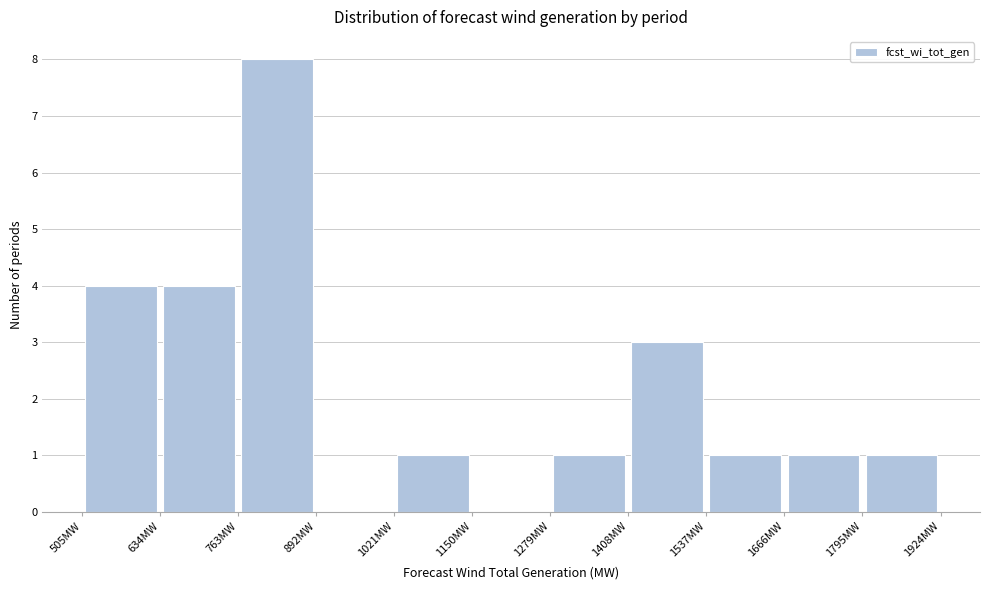

Reading left to right, list every bar in this chart as the range it spans on the x-axis followed by its height. Neither the bar edges nor the heights are printed on the chart, so give them approximately, as read against the axes.

500 to 640: 4
640 to 760: 4
760 to 900: 8
900 to 1020: 0
1020 to 1160: 1
1160 to 1280: 0
1280 to 1400: 1
1400 to 1540: 3
1540 to 1660: 1
1660 to 1800: 1
1800 to 1920: 1